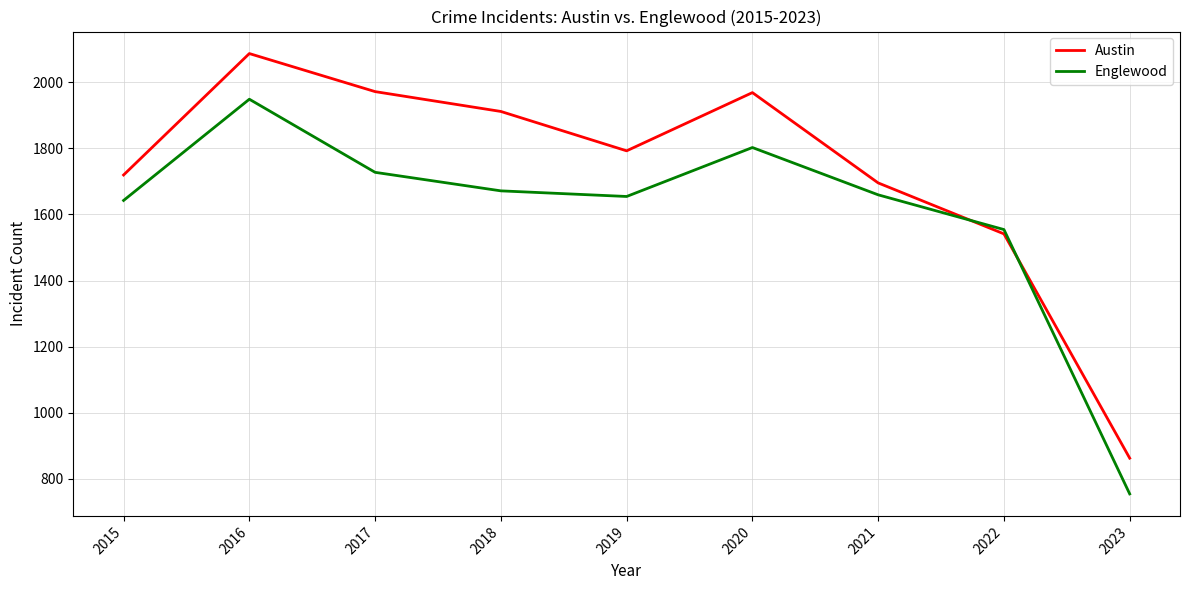

Does the chart have visible grid lines?

Yes